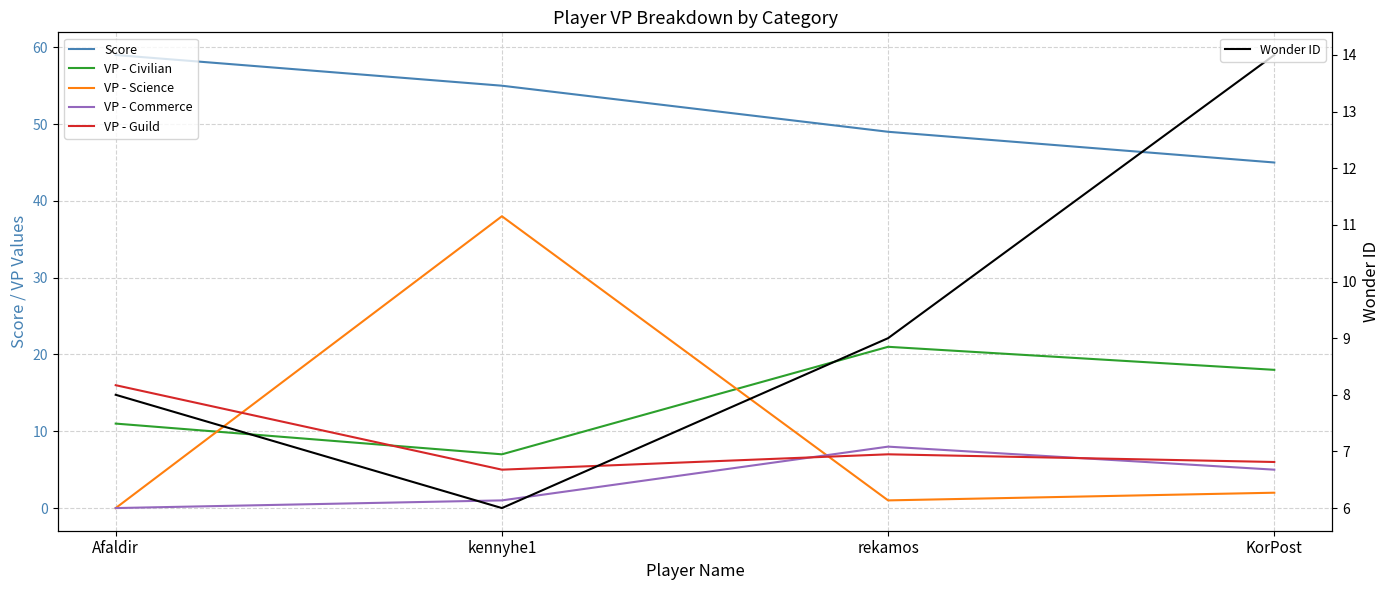

How many lines are shown in the chart?

6